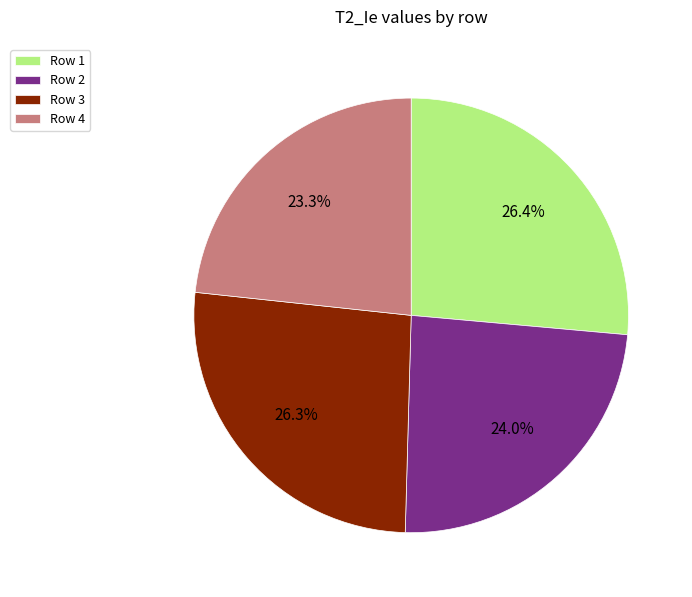

Does Row 4 represent more than half of the total?

No